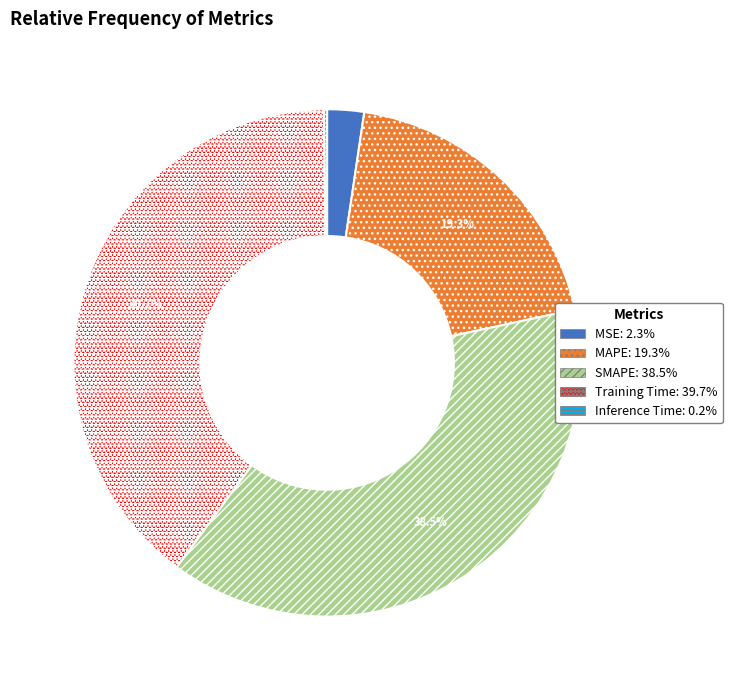

Which slice is the largest?

Training Time